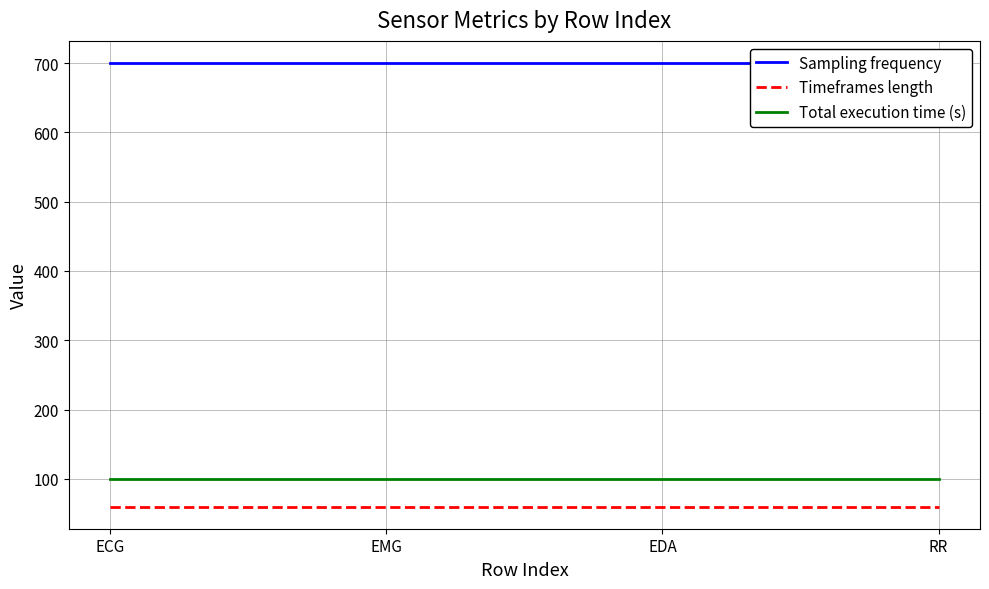

What position from the left is EMG?

2